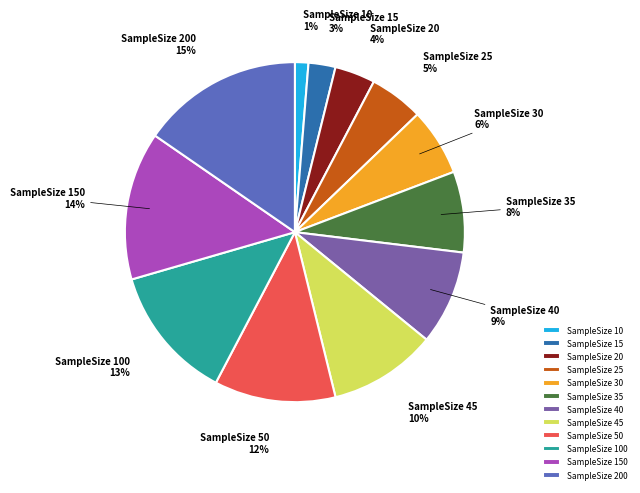

To the nearest percent, what is the average slice percentage?

8%